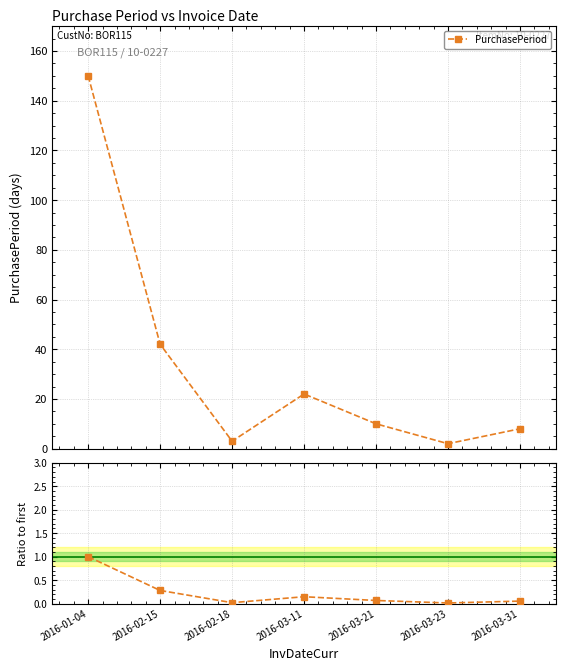

The value of Ratio to first at 2016-02-15 is 0.4. True or false?

False